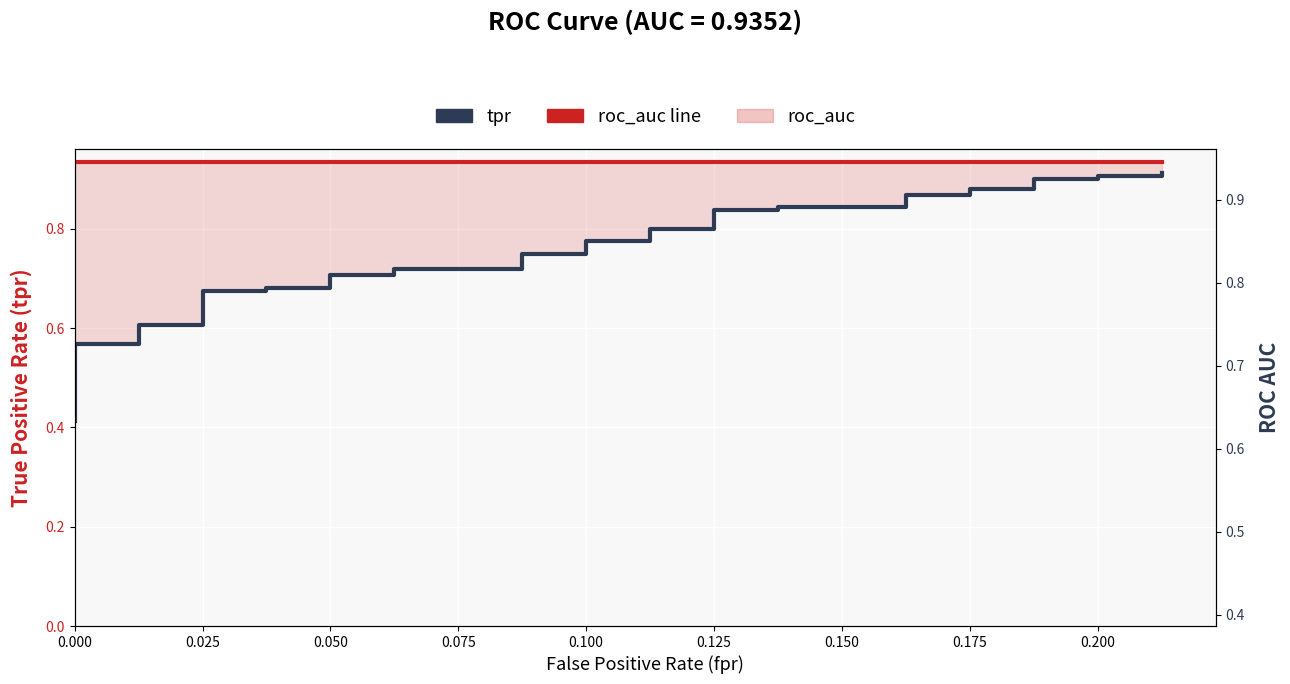

At how many categories does at least one series exceed 0?

40